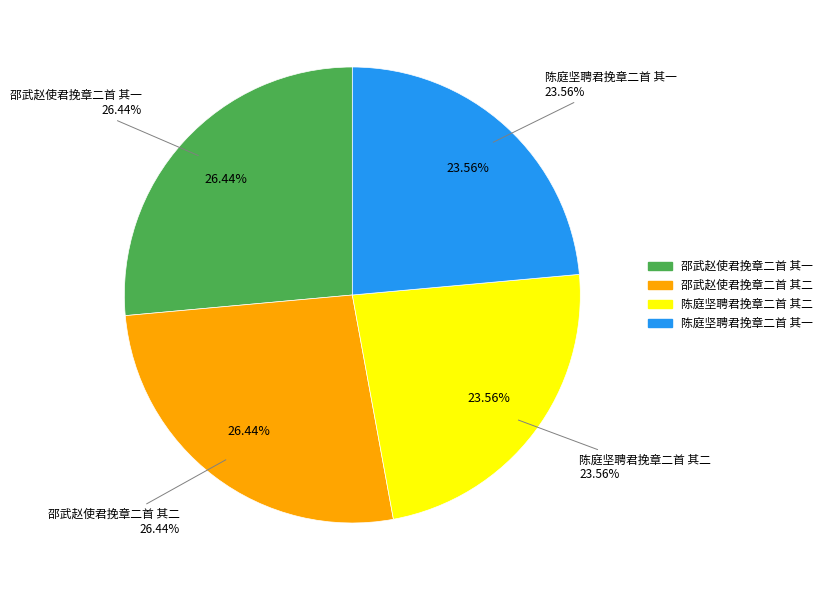

How many slices are in this pie chart?

4